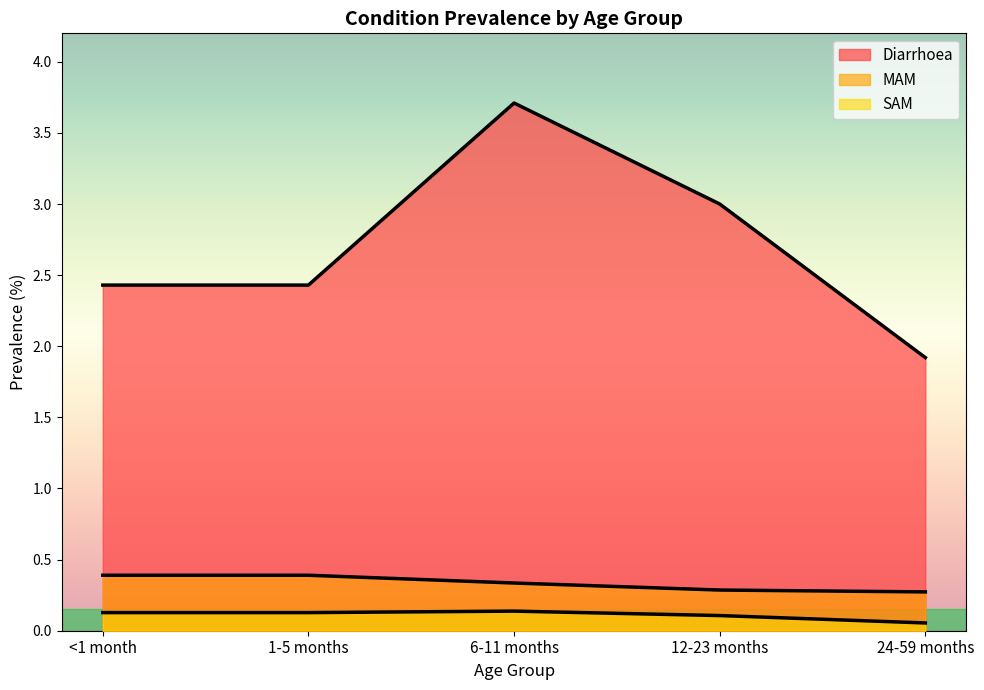

In SAM, how many points are higher than both neighbors (excluding endpoints)?

1